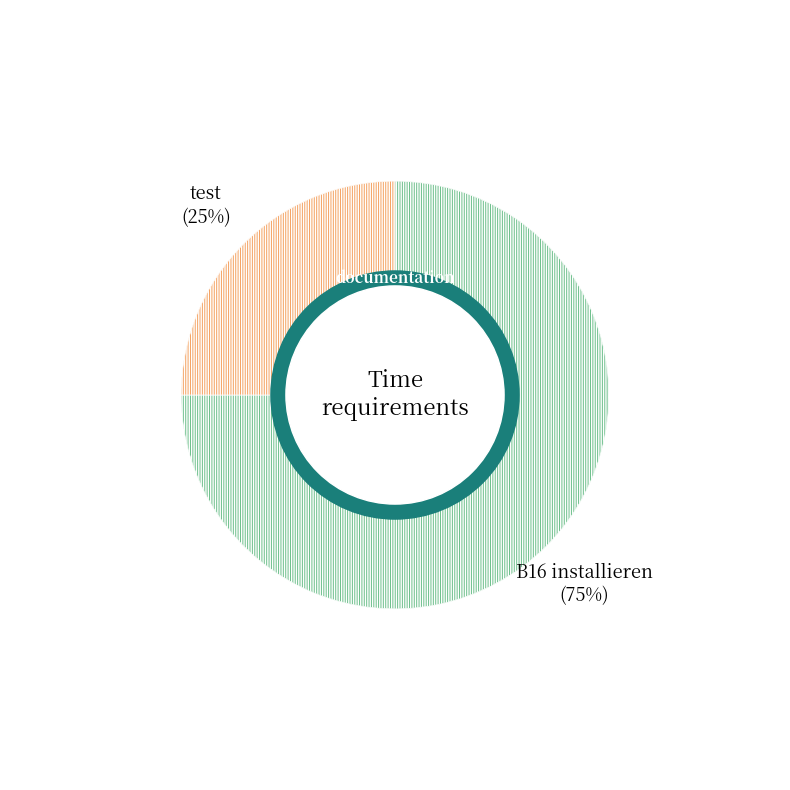

Combined, do test and B16 installieren account for over 50%?

Yes